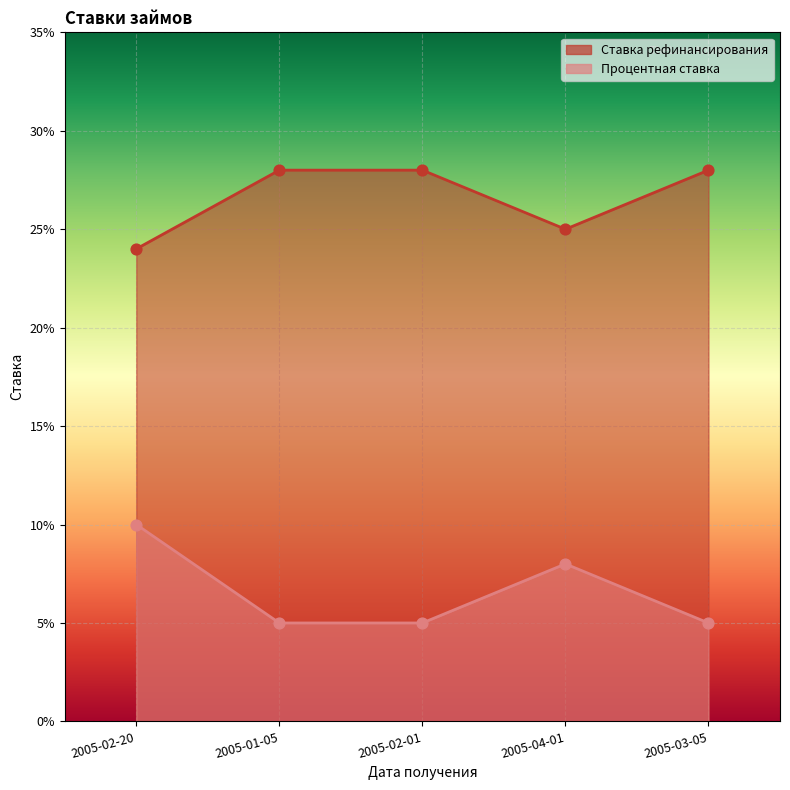

Which series has the largest Y range (max minus min)?

Процентная ставка